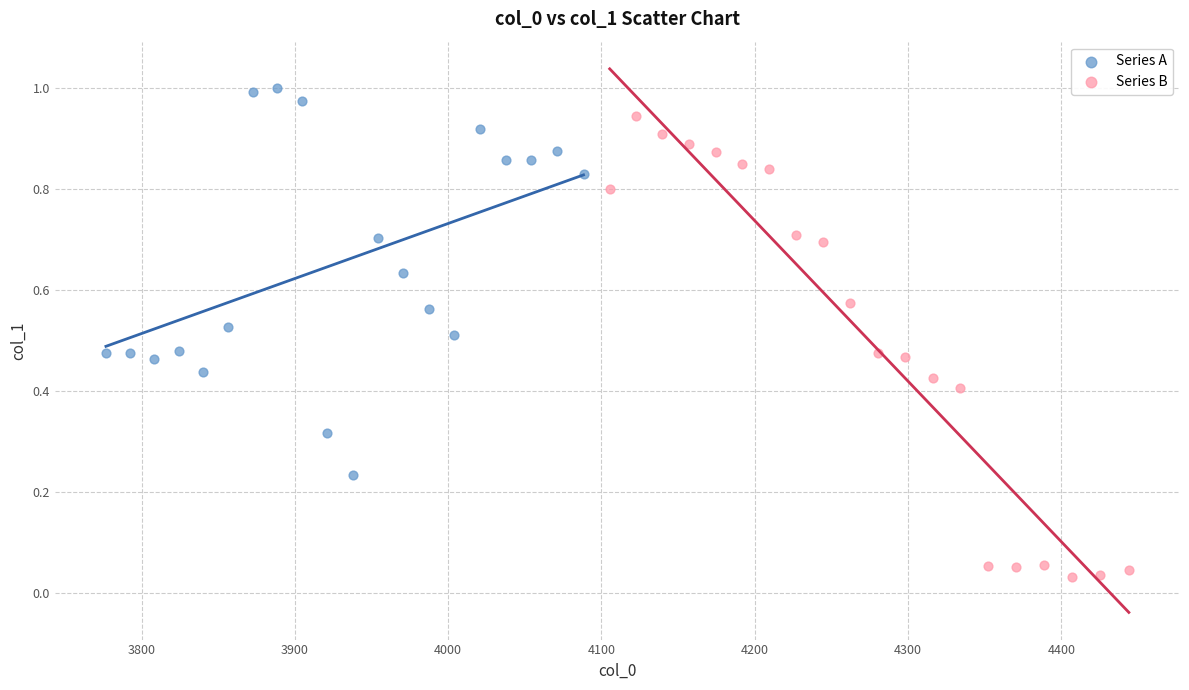

Which series reaches the minimum Y coordinate?

Series B